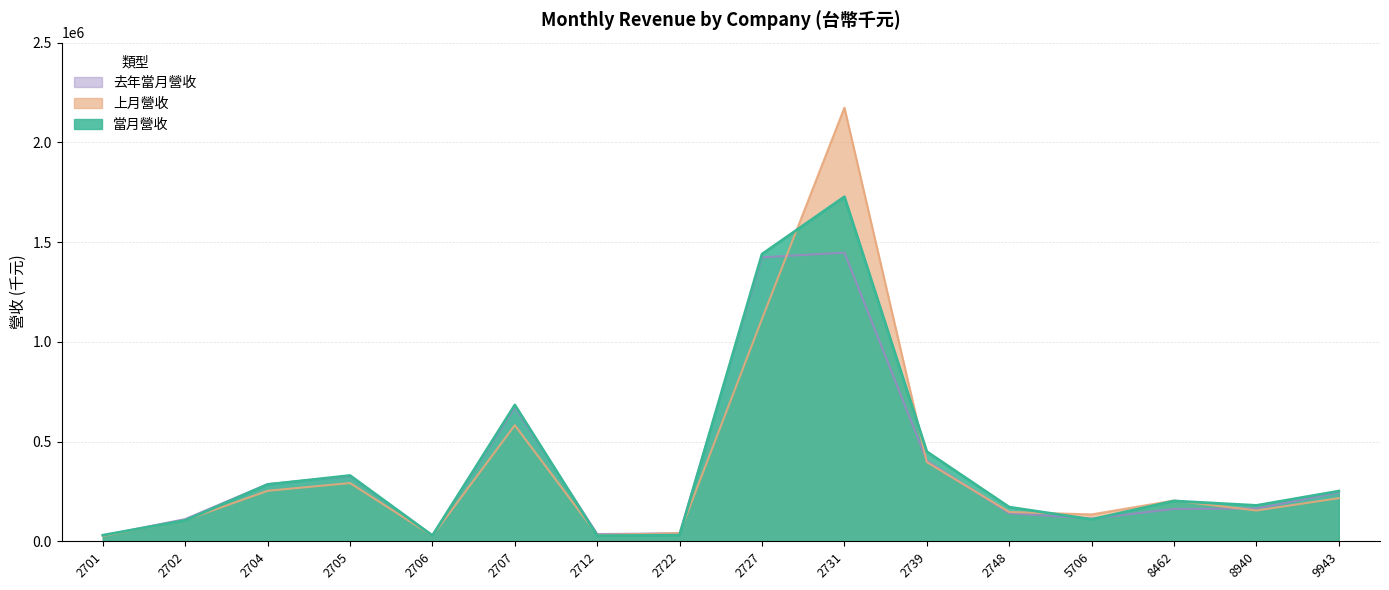

What is the value of the 上月營收 point at the 4th from the left?

292079